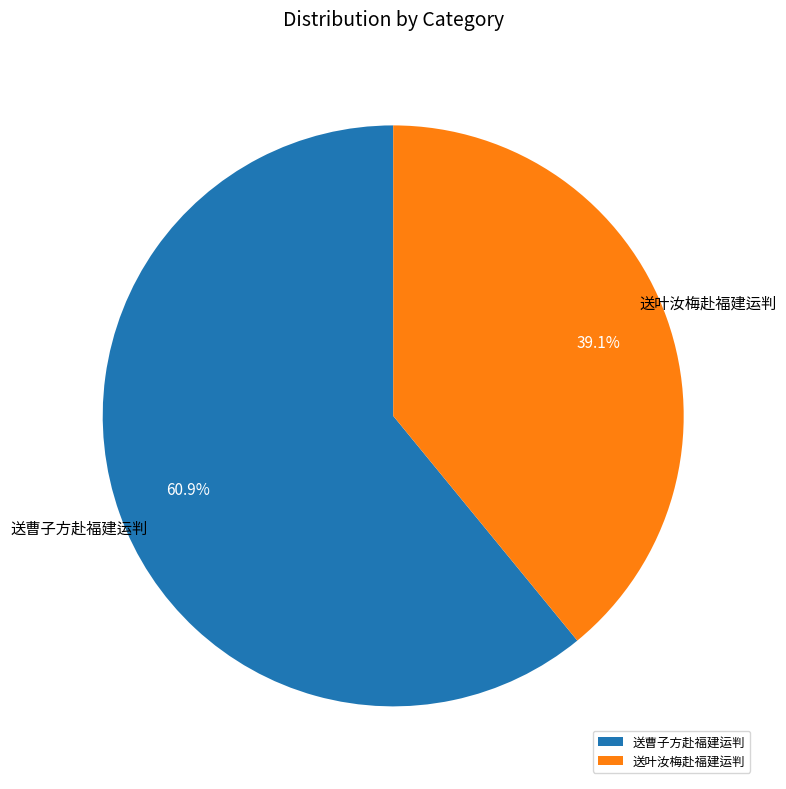

What is the ratio of the value at 送叶汝梅赴福建运判 to the value at 送曹子方赴福建运判?

0.6